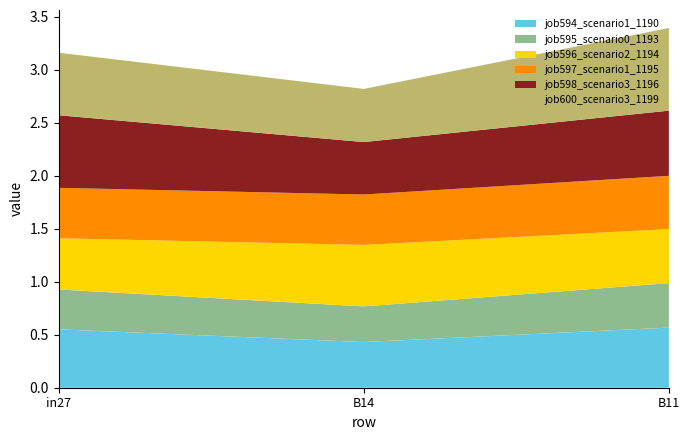

Reading left to right, extract all data points from this chart.

job594_scenario1_1190: 0.6	0.4	0.6
job595_scenario0_1193: 0.4	0.3	0.4
job596_scenario2_1194: 0.5	0.6	0.5
job597_scenario1_1195: 0.5	0.5	0.5
job598_scenario3_1196: 0.7	0.5	0.6
job600_scenario3_1199: 0.6	0.5	0.8